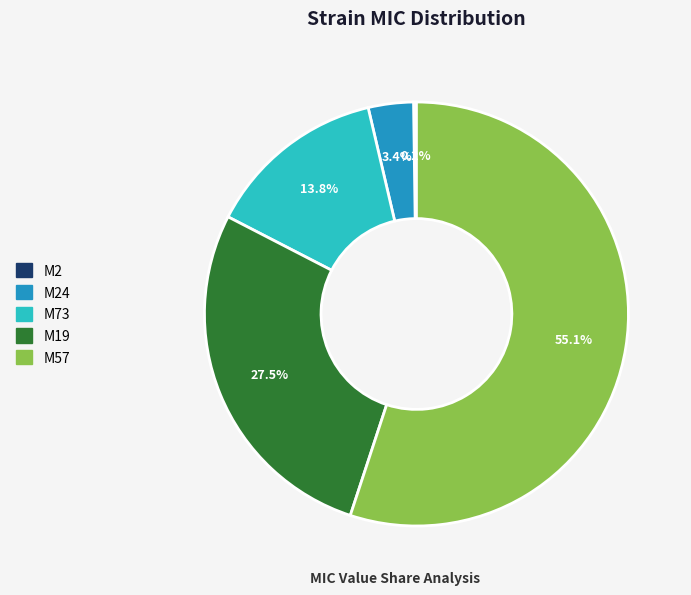

Is there any slice that represents more than half of the pie?

Yes